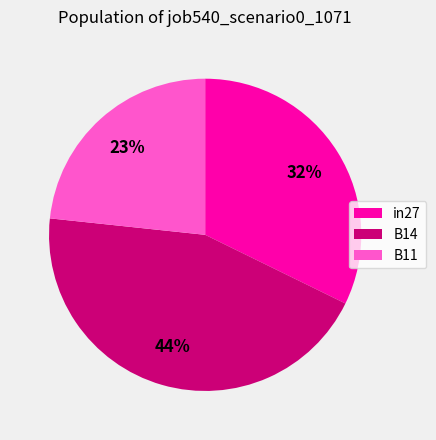

Which category has the biggest portion of the pie?

B14